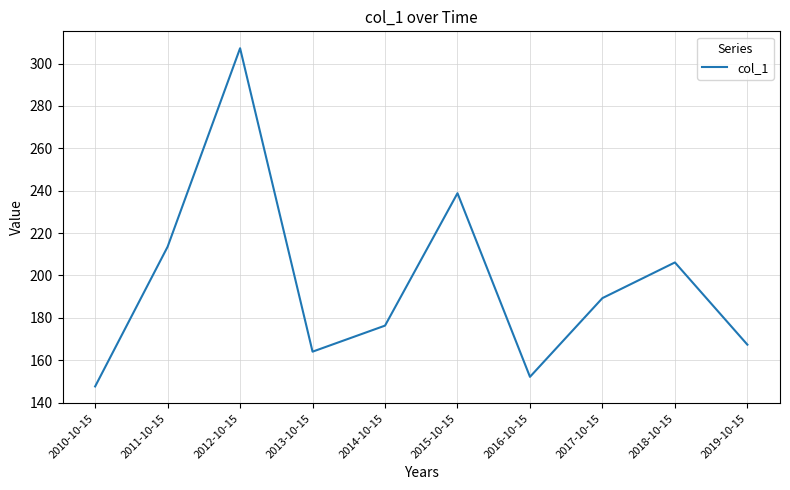

How many values are below 189?

5